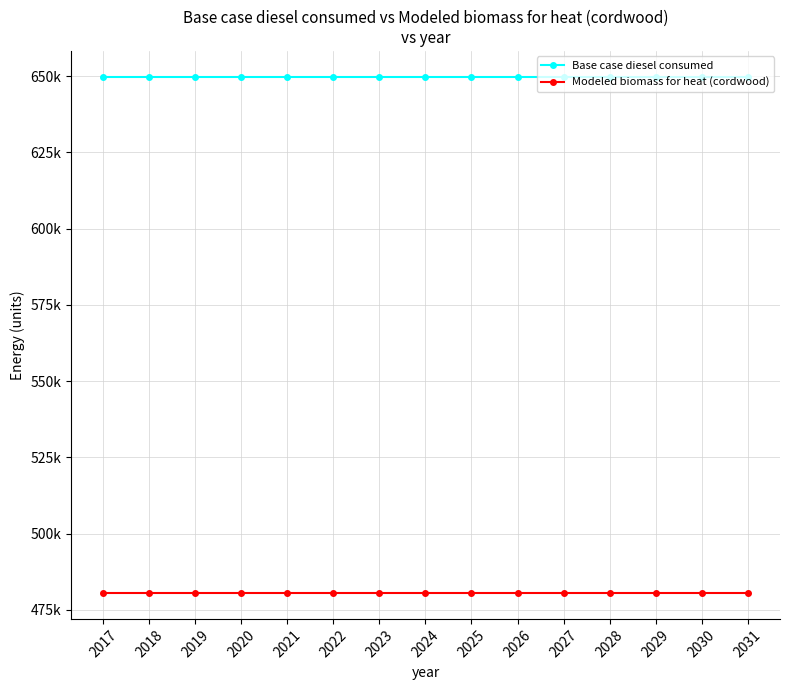

True or false: Base case diesel consumed and Modeled biomass for heat (cordwood) cross at least once.

False